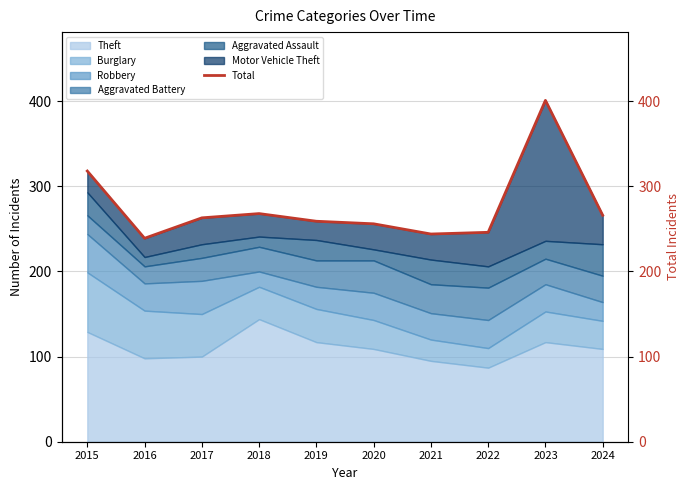

Reading left to right, transcribe all the data shown in this chart.

318	239	263	268	259	256	244	246	401	266